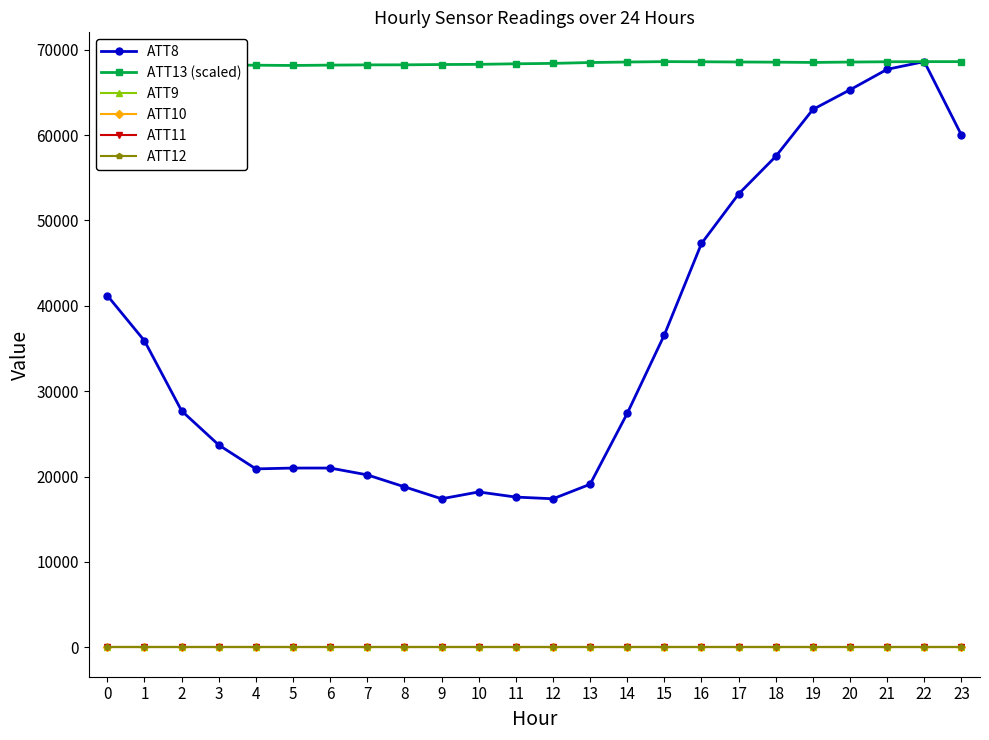

True or false: ATT13 (scaled) has a value of 68151.7 at 1.

True